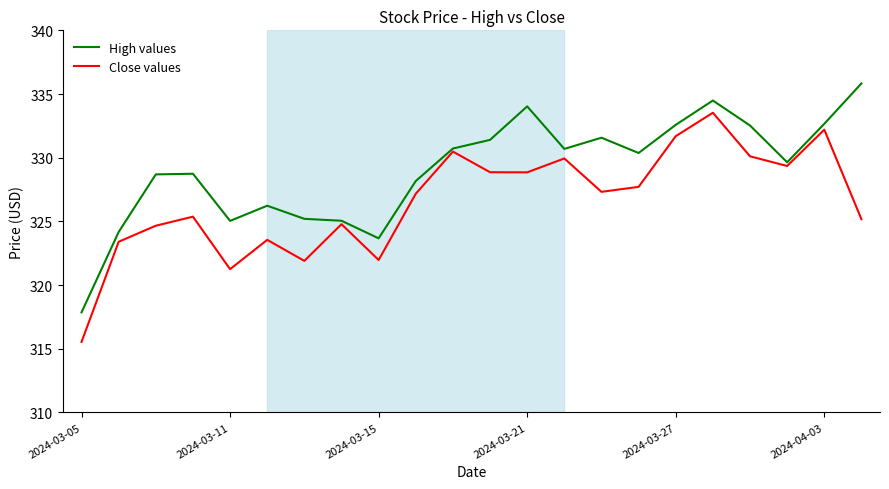

Count the number of data series in this chart.

2